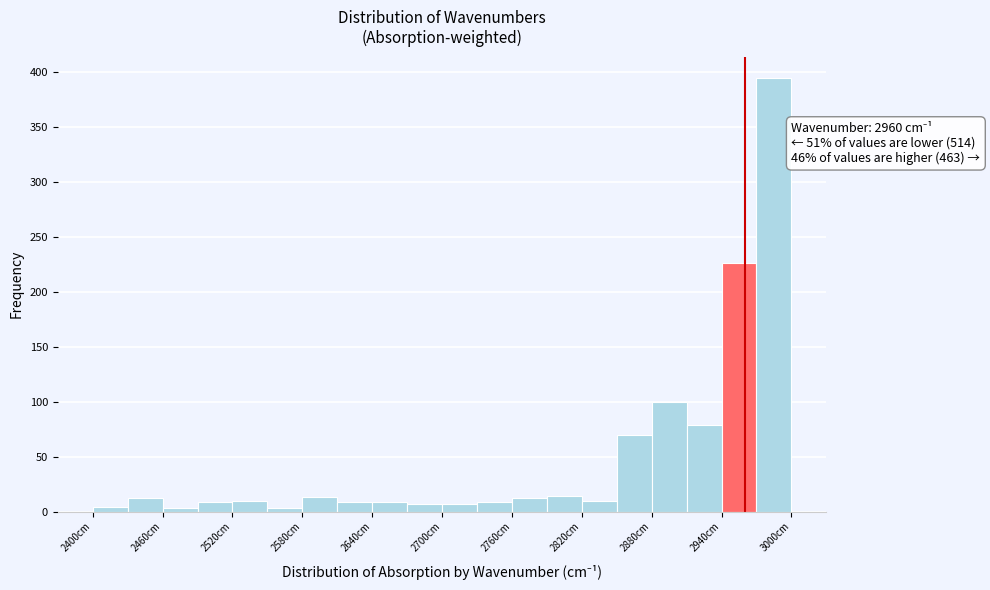

Read against the x-axis, roughly where is the centre of the tallest bar?

2990